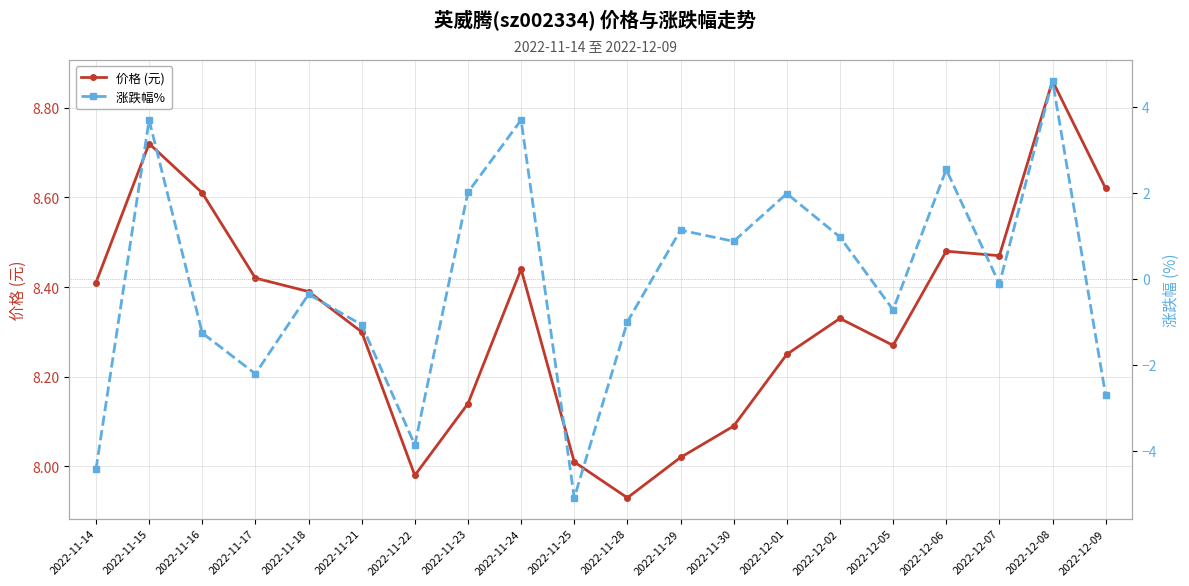

What is the difference between the highest and lowest values at 2022-12-09?

11.3